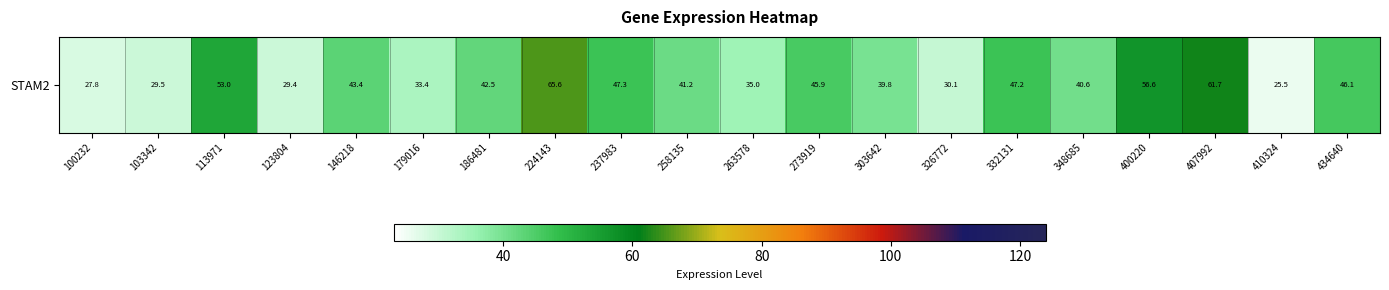

What is the ratio of the value at 410324 to the value at 224143?

0.4